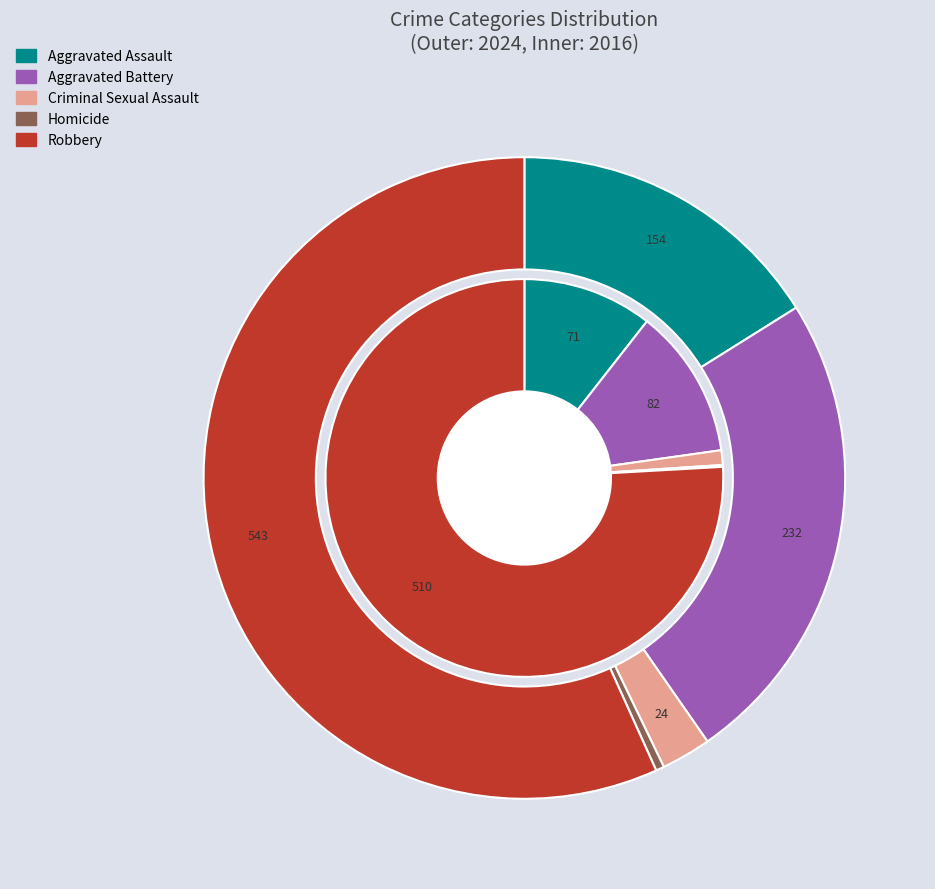

To the nearest percent, what is the difference between the largest and smallest slice percentages?

56%